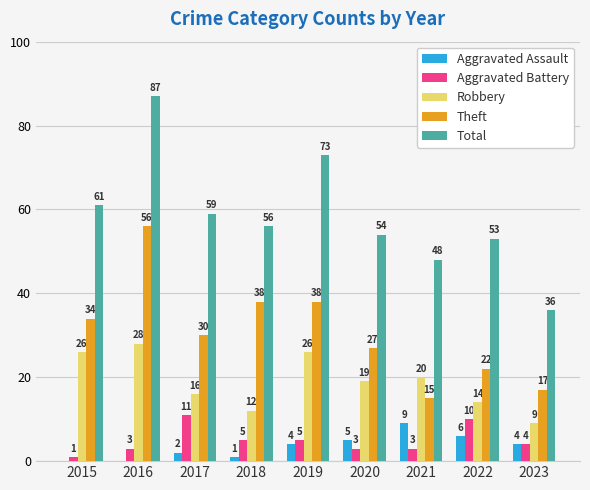

How many groups of bars are there?

9